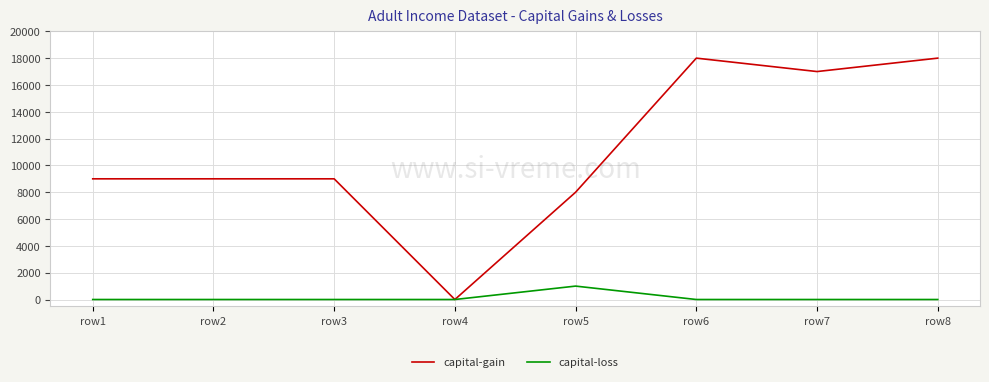

Rank the series at row3 from highest to lowest value.

capital-gain, capital-loss